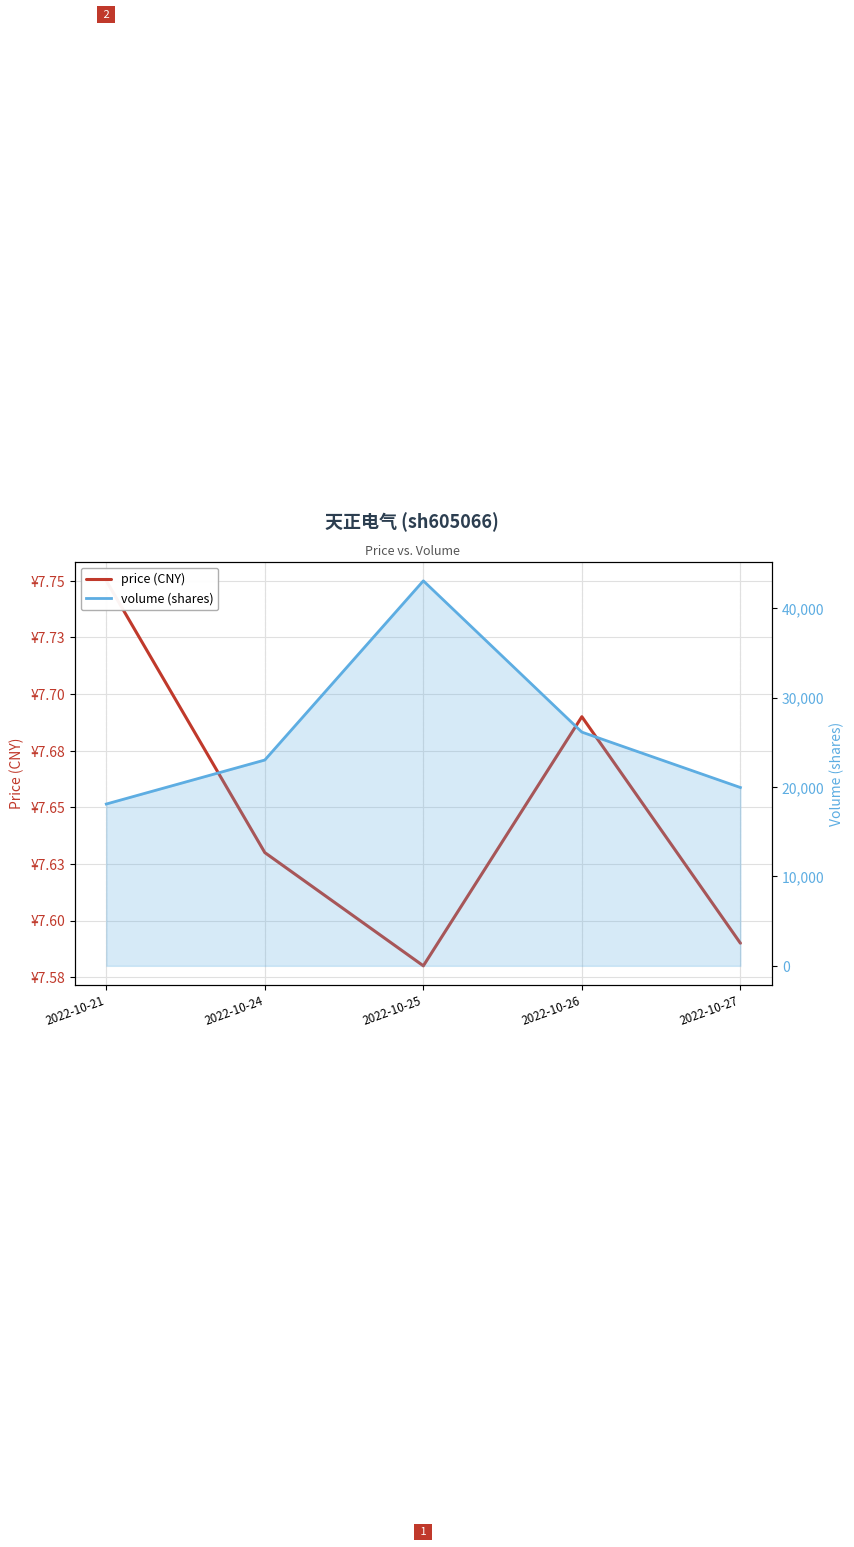

What is the average value of the price (CNY) series?

7.6